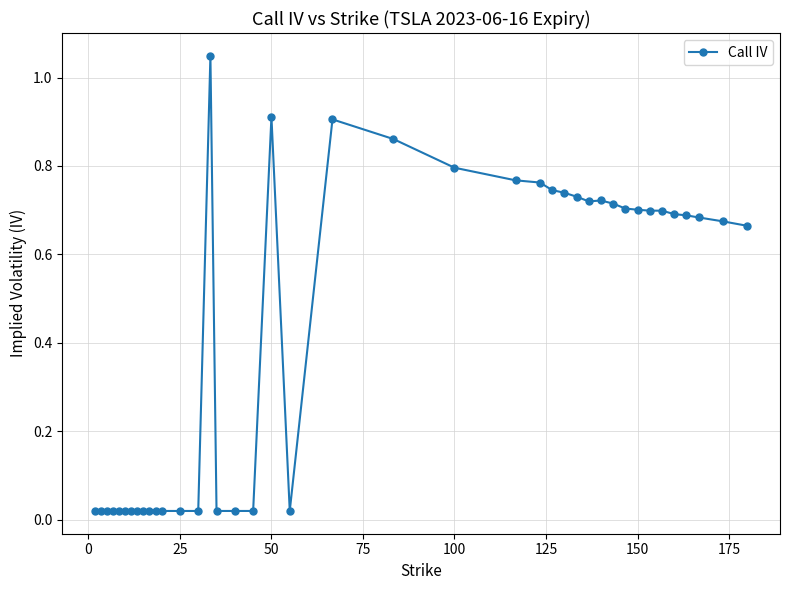

True or false: there are more than 0 points higher than both neighbors.

True